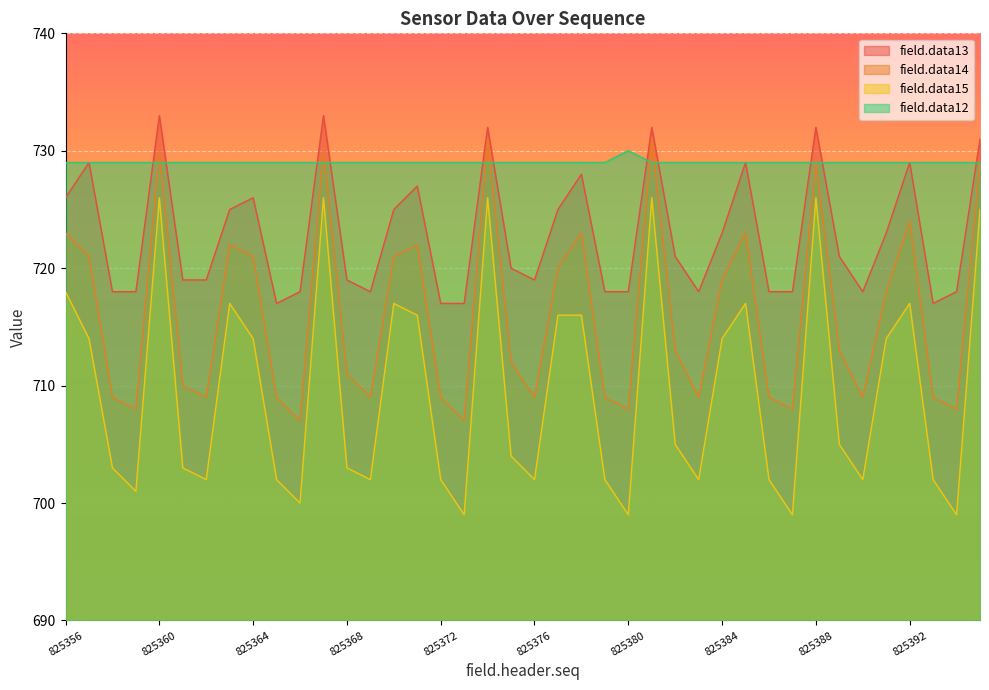

At which category is the sum across all series the highest?

825360